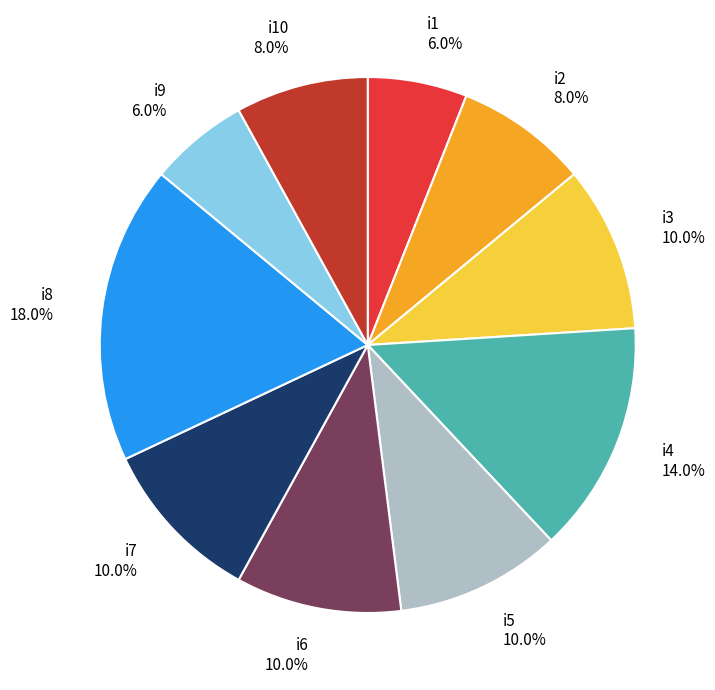

Between i7 and i1, which is larger?

i7